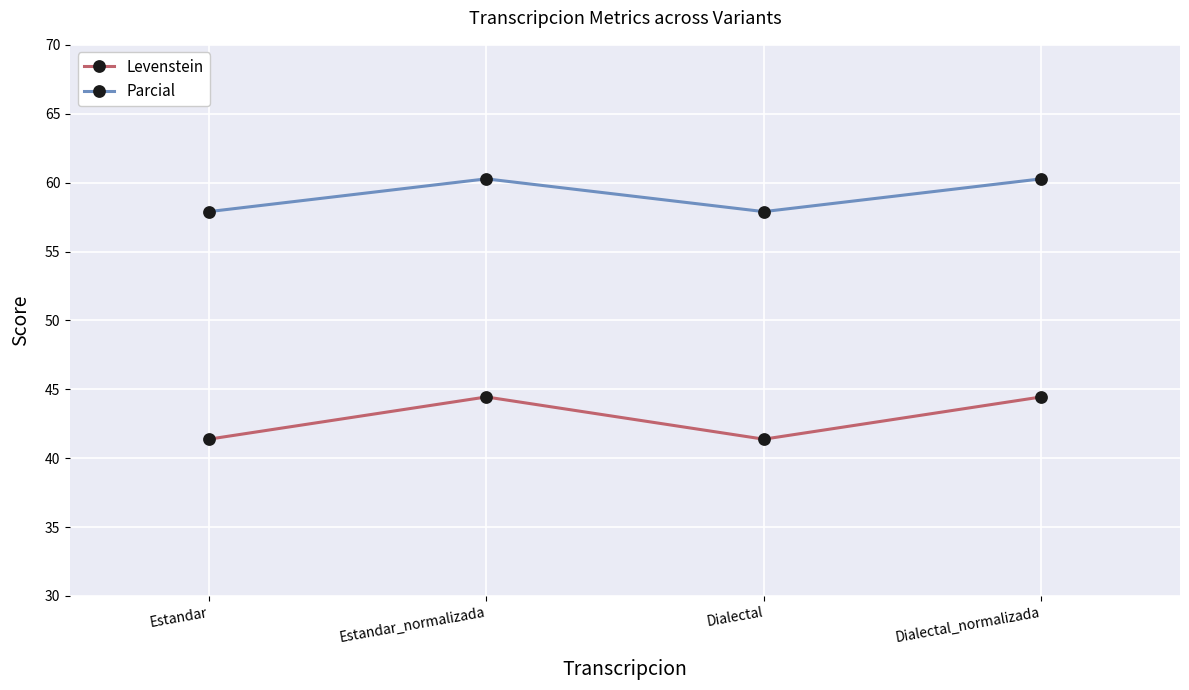

True or false: Levenstein and Parcial cross at least once.

False